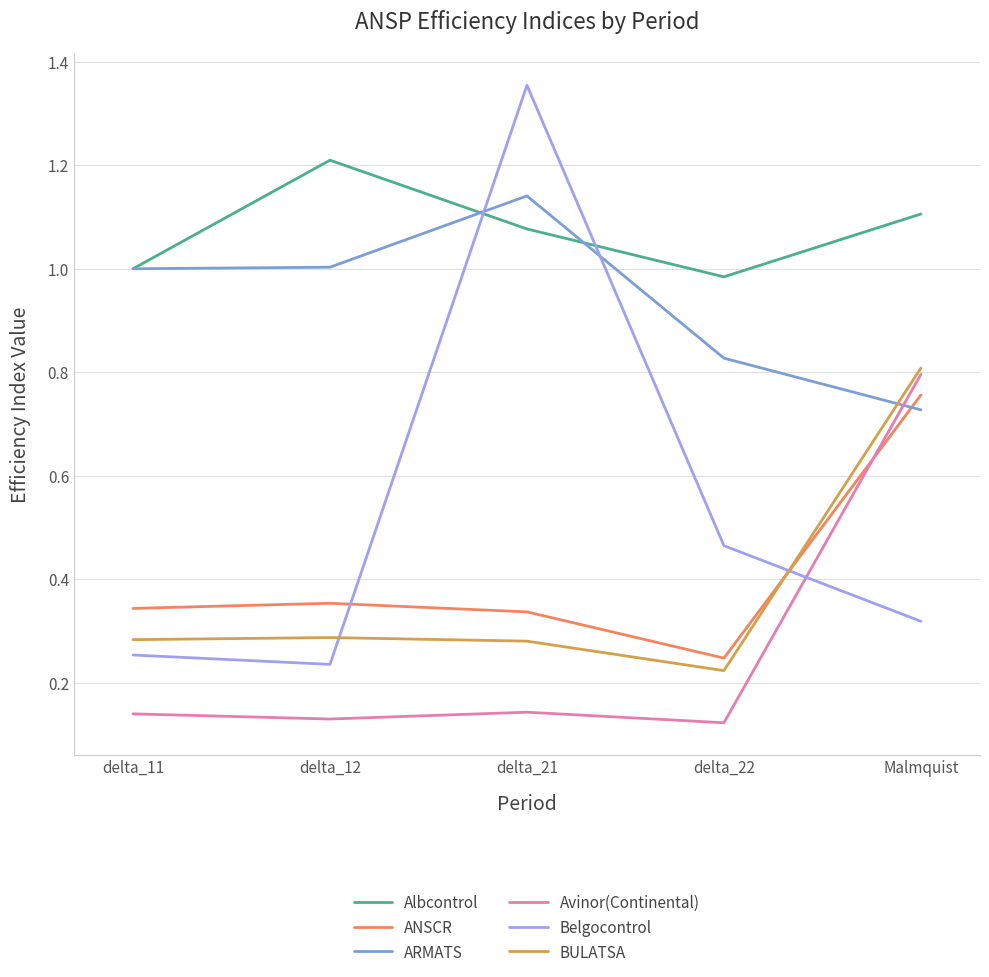

What position from the left is Malmquist?

5